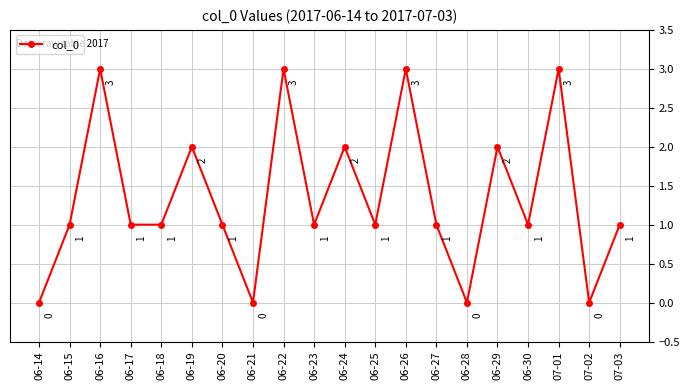

What is the ratio of the value at 06-17 to the value at 06-27?

1.0